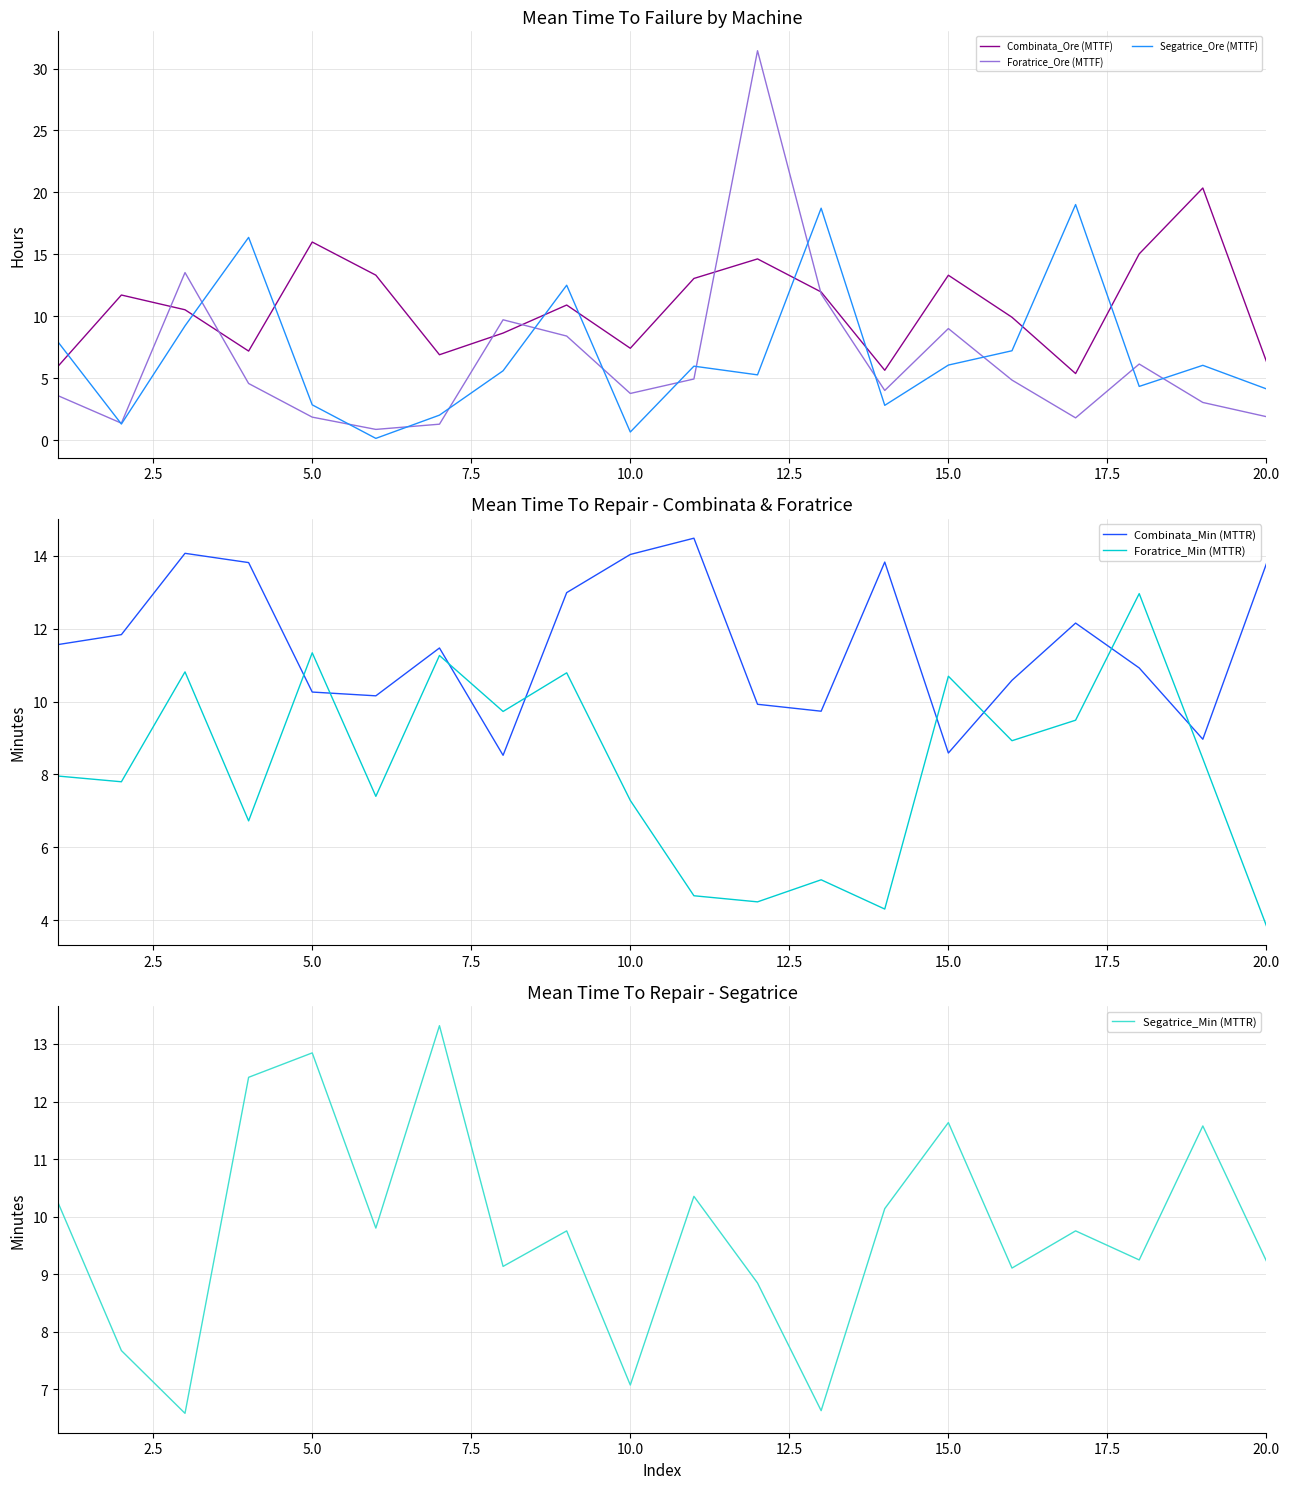

Is it true that Foratrice_Ore (MTTF) equals 1.9 at 5.0?

True